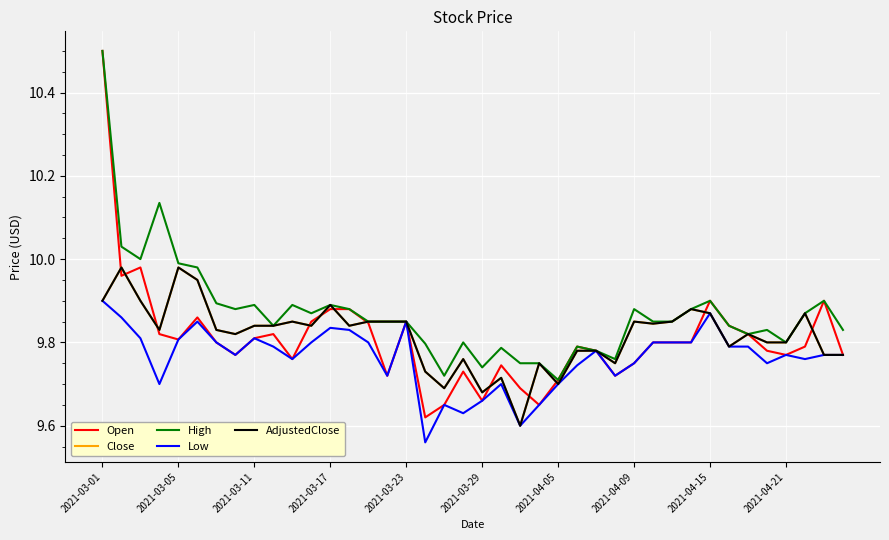

Does the chart display data point markers on the line(s)?

No